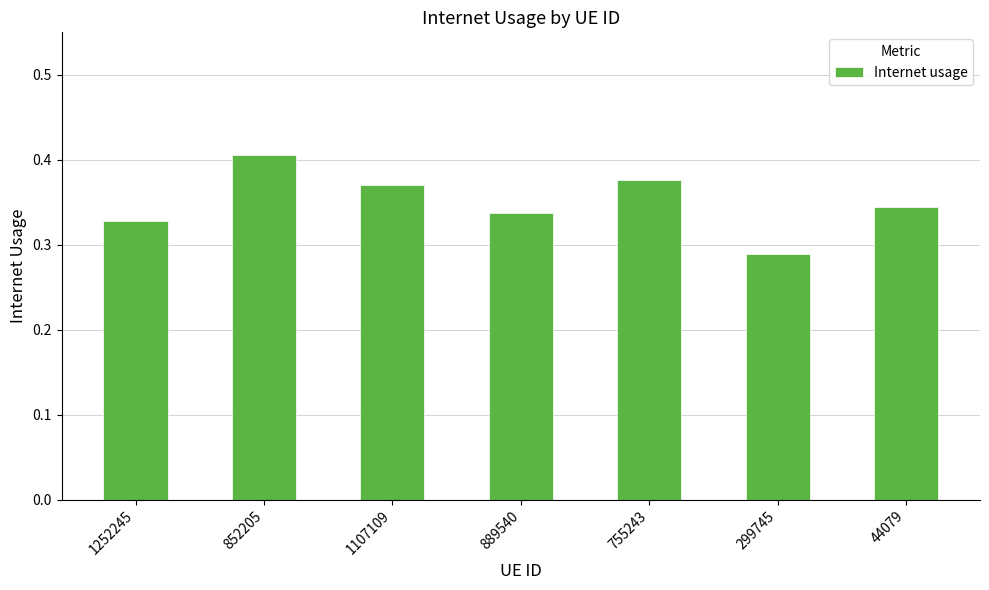

Are the bars grouped side by side (vs. stacked)?

No